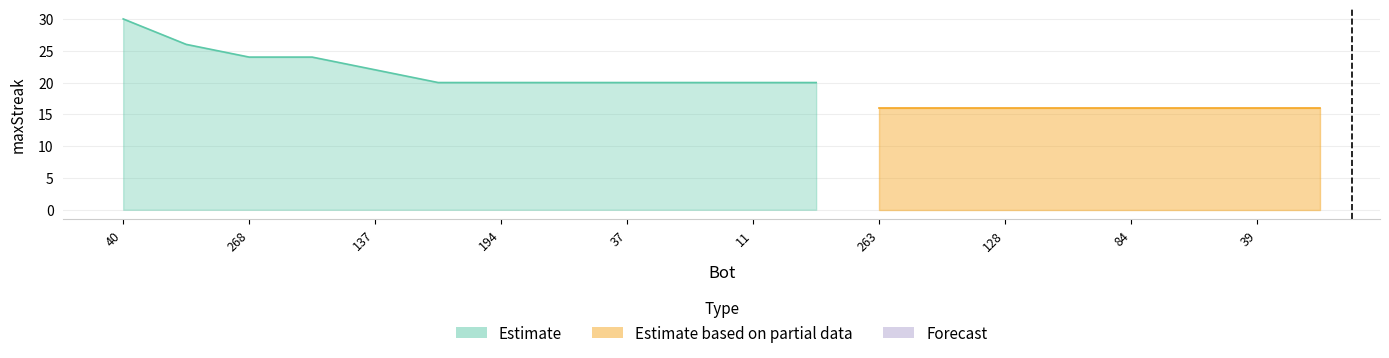

List the labels in order of Estimate value, largest first.

40, 78, 268, 138, 137, 208, 194, 101, 37, 25, 11, 0, 263, 147, 128, 95, 84, 58, 39, 12